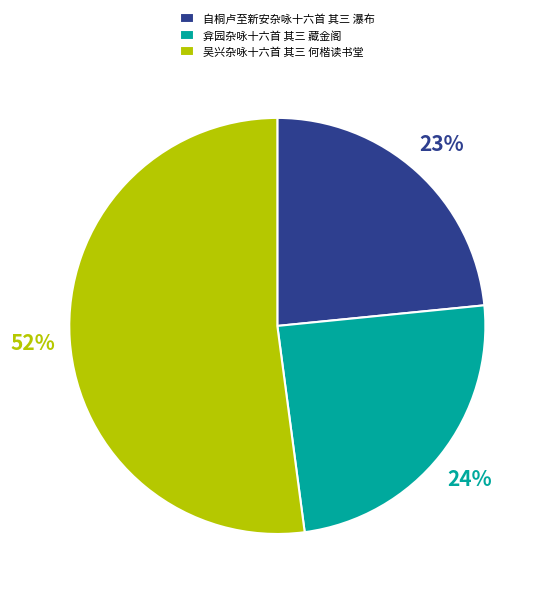

Do 弇园杂咏十六首 其三 藏金阁 and 吴兴杂咏十六首 其三 何楷读书堂 together represent more than half of the pie?

Yes